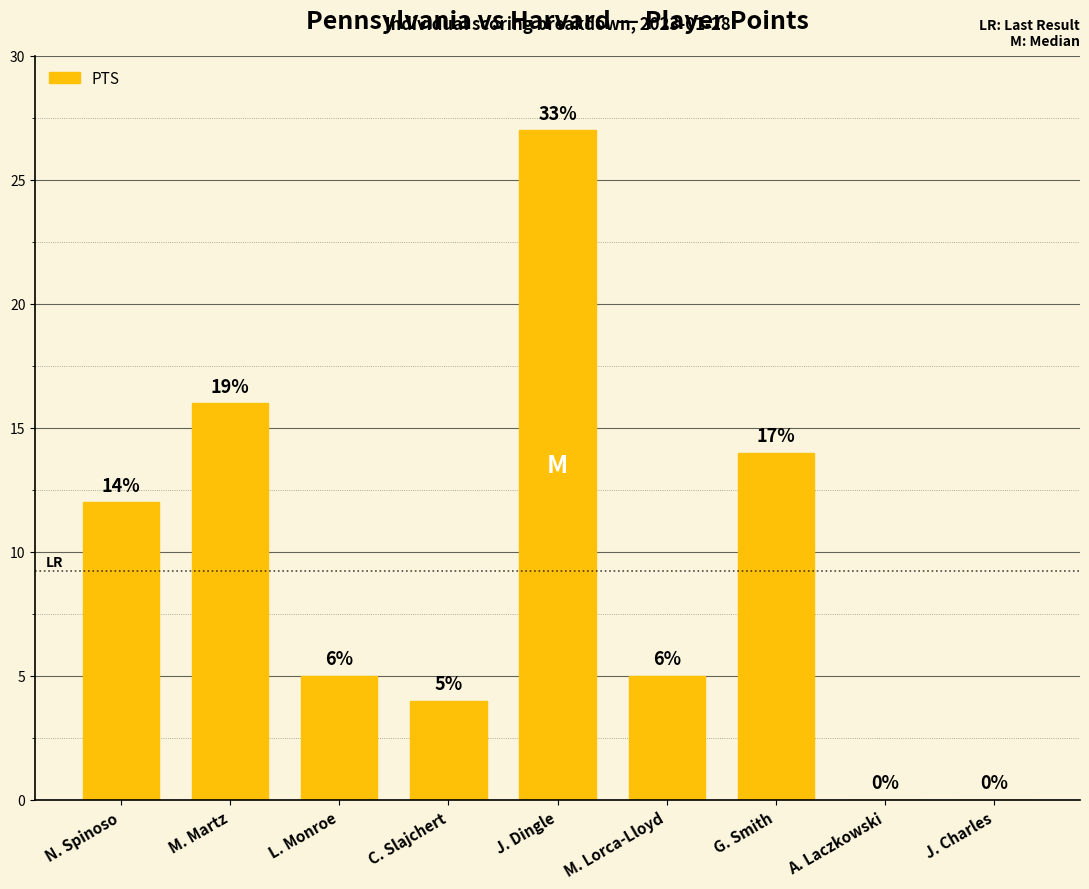

The chart shows a value of 0 at J. Charles. True or false?

True